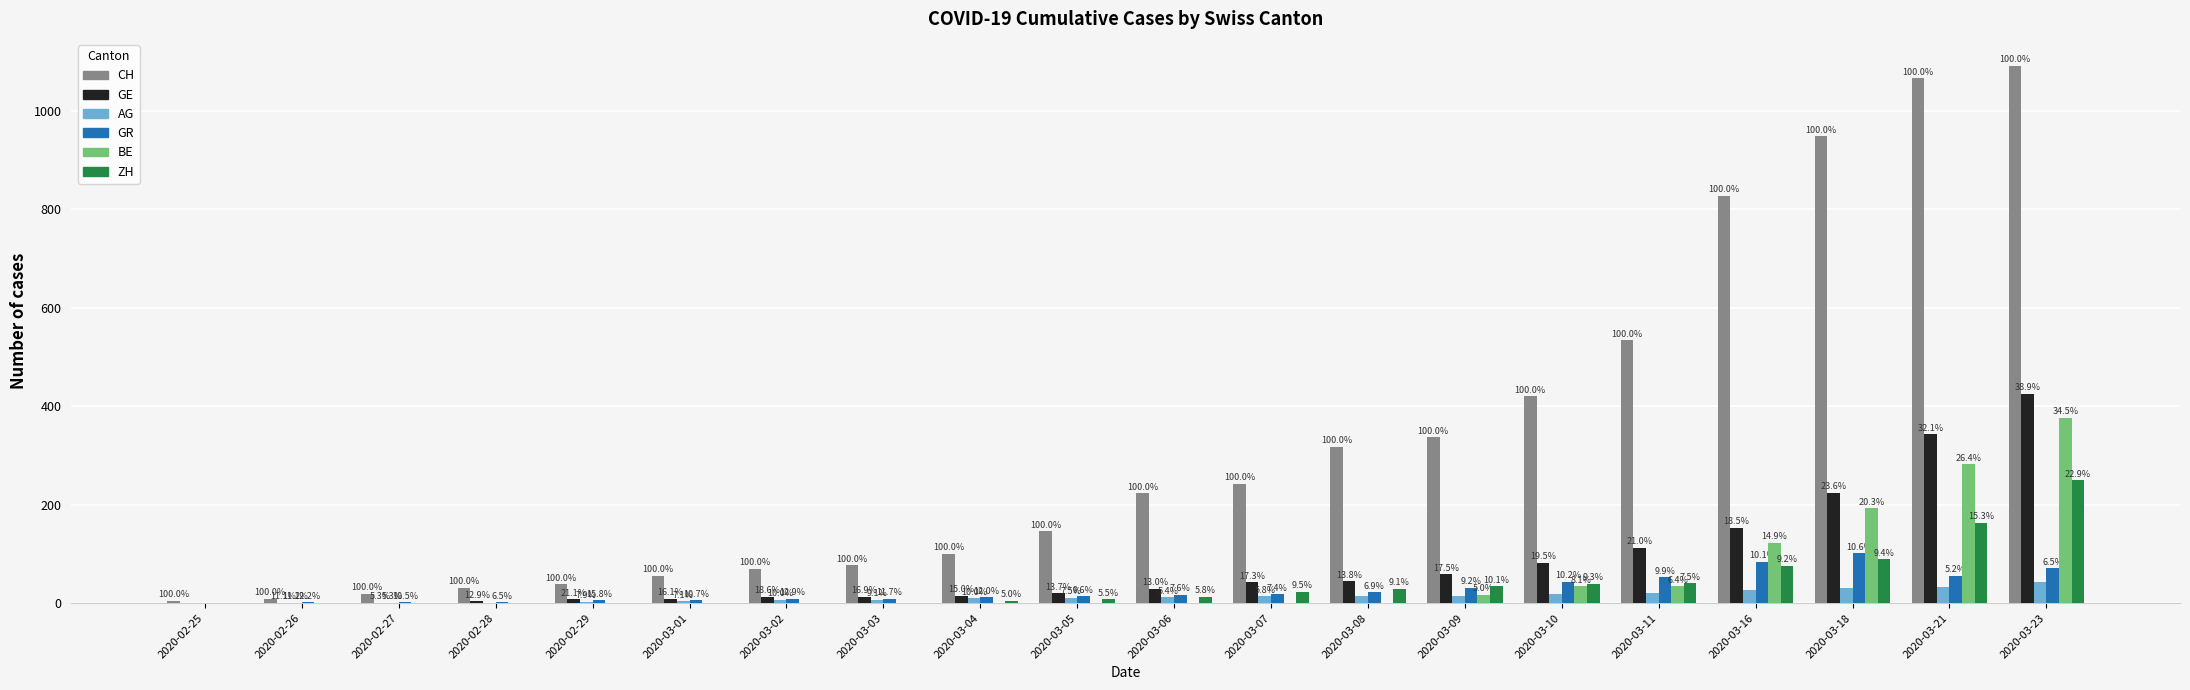

What are all the series names shown in the legend?

CH, GE, AG, GR, BE, ZH